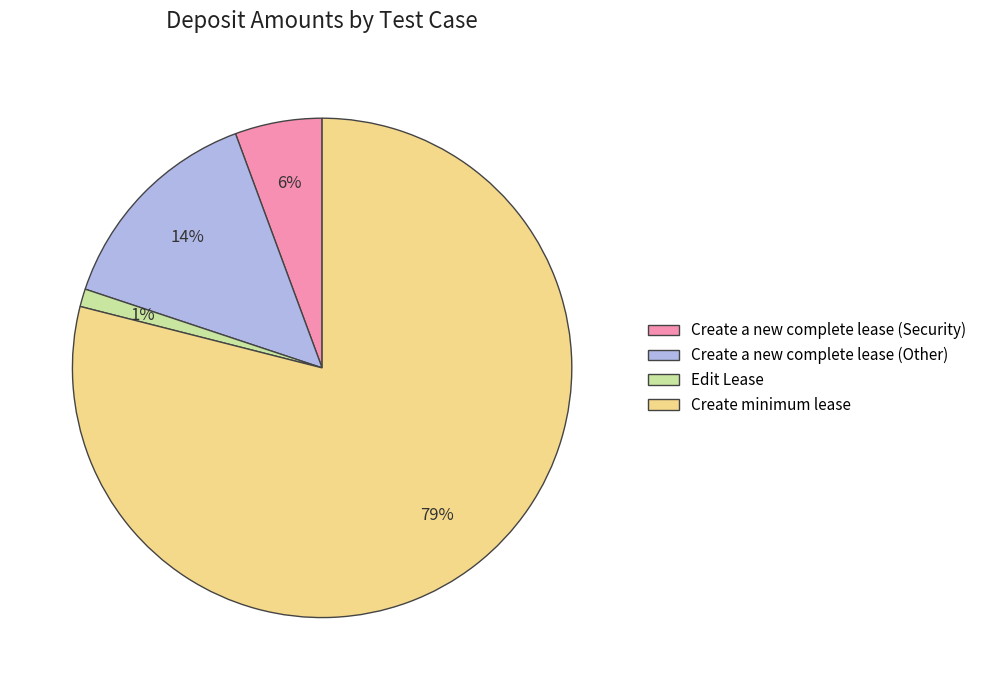

To the nearest percent, what is the difference between the largest and smallest slice percentages?

78%